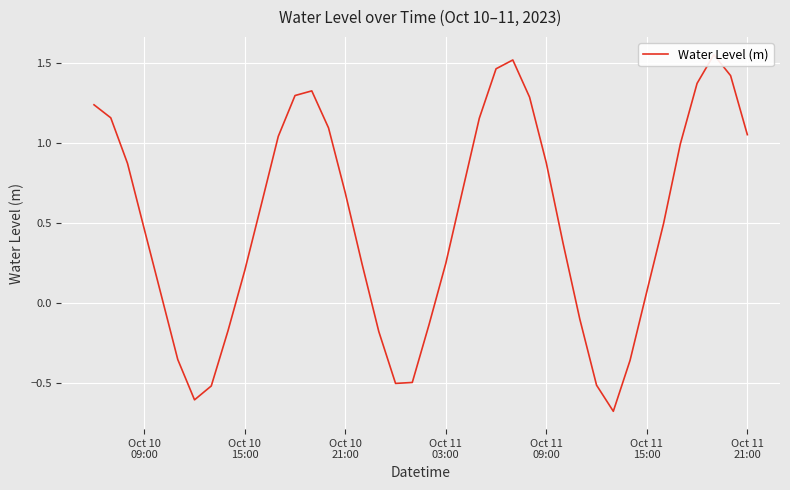

What is the change in value from Oct 11
15:00 to 33?

+0.4